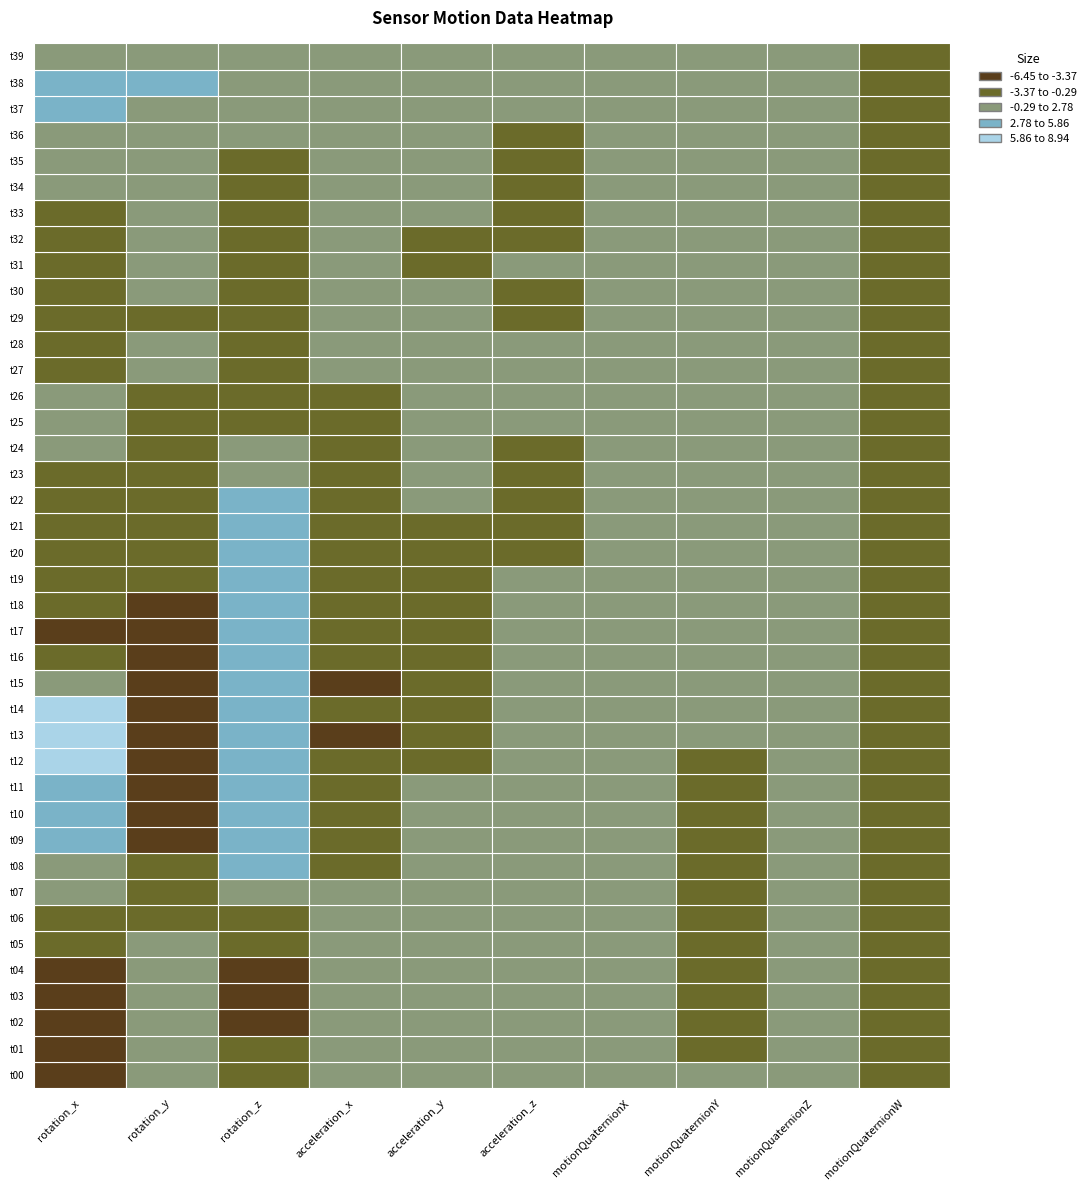

Between 5 and 38, which series saw the biggest shift?

rotation_x